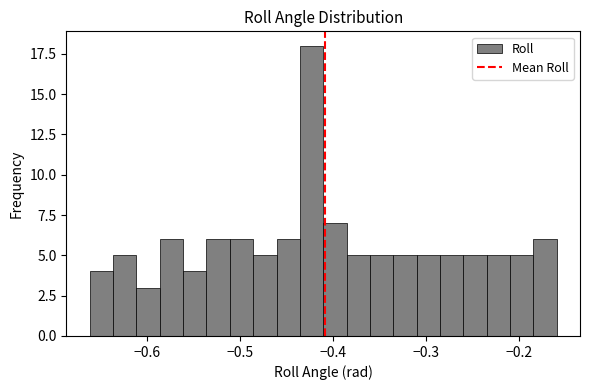

Around what value on the x-axis is the tallest bar? Give the approximate position of its centre, as read against the axis.

-0.42